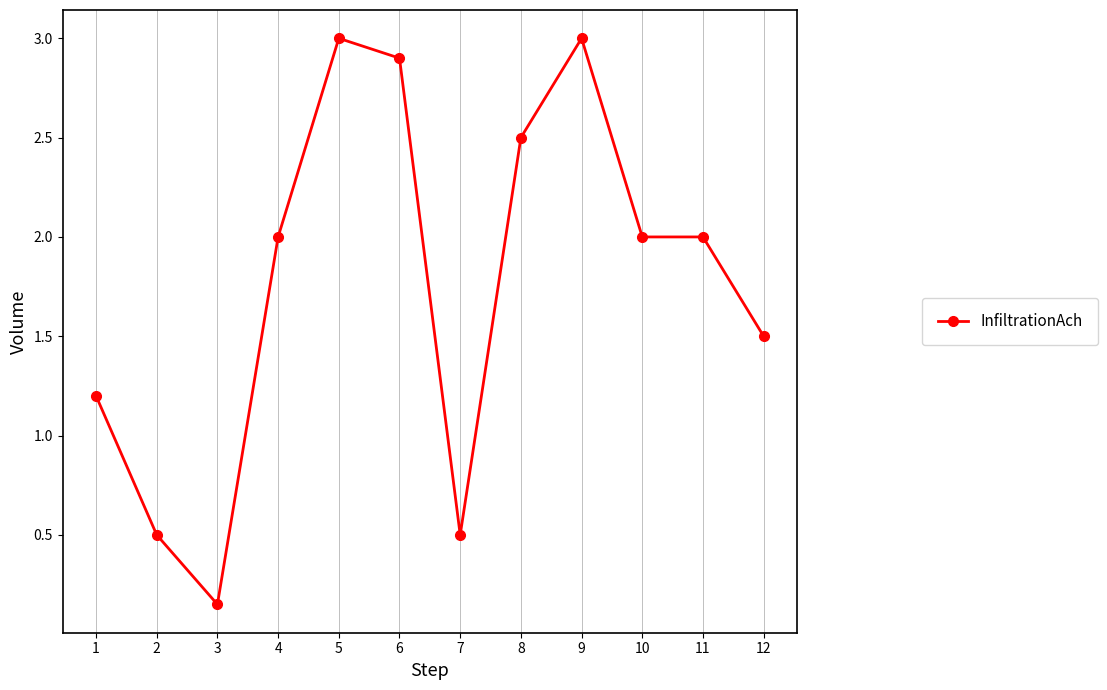

At which category does the chart reach its minimum across all series?

3